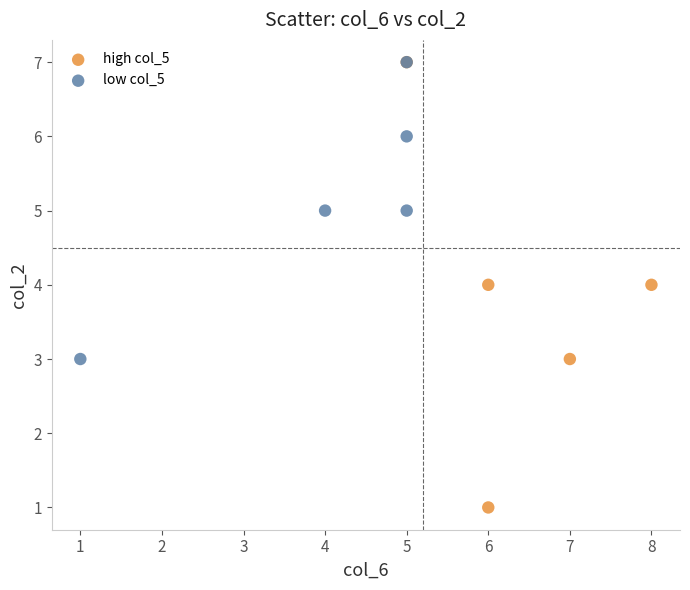

Which series has the largest Y range (max minus min)?

high col_5